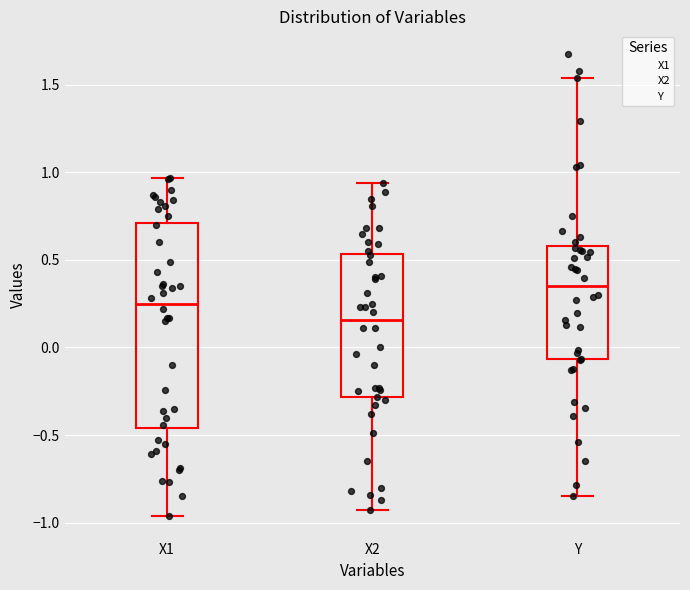

Comparing the boxes themselves (not the whiskers), which one is the tallest?

X1